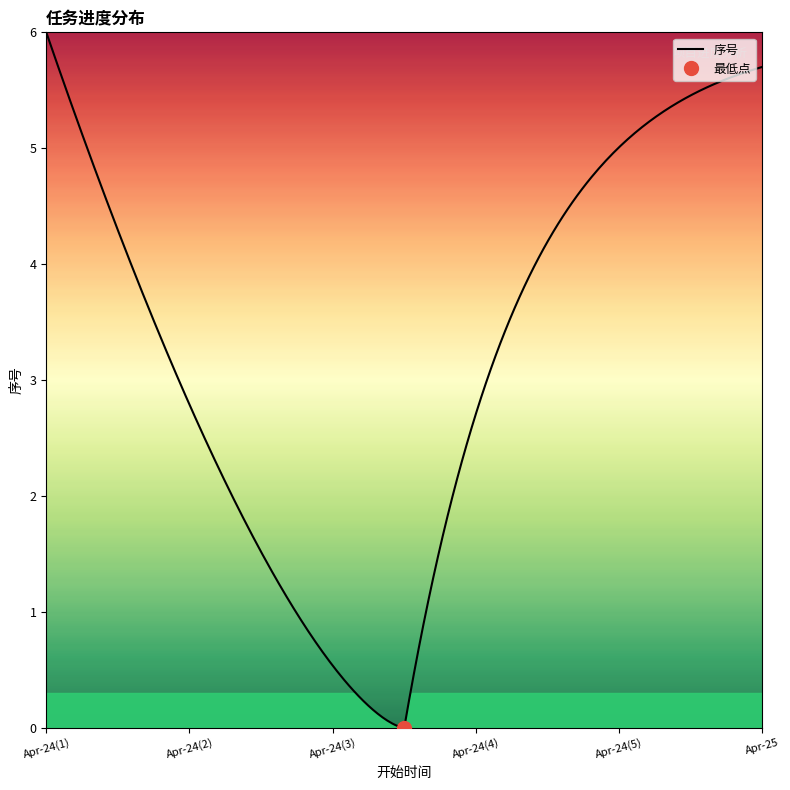

The value at 2017-04-24 is 3. True or false?

False